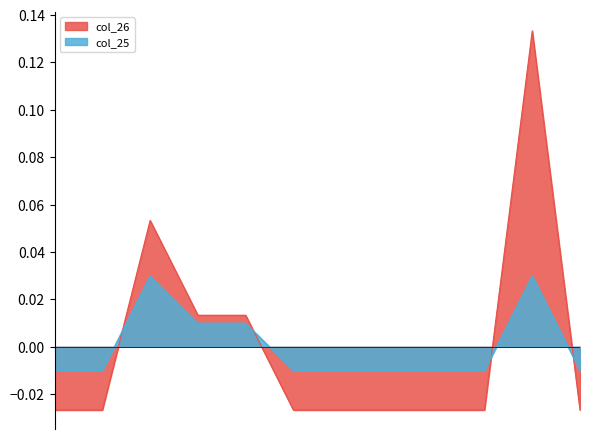

Which series has the largest total across all categories?

col_25